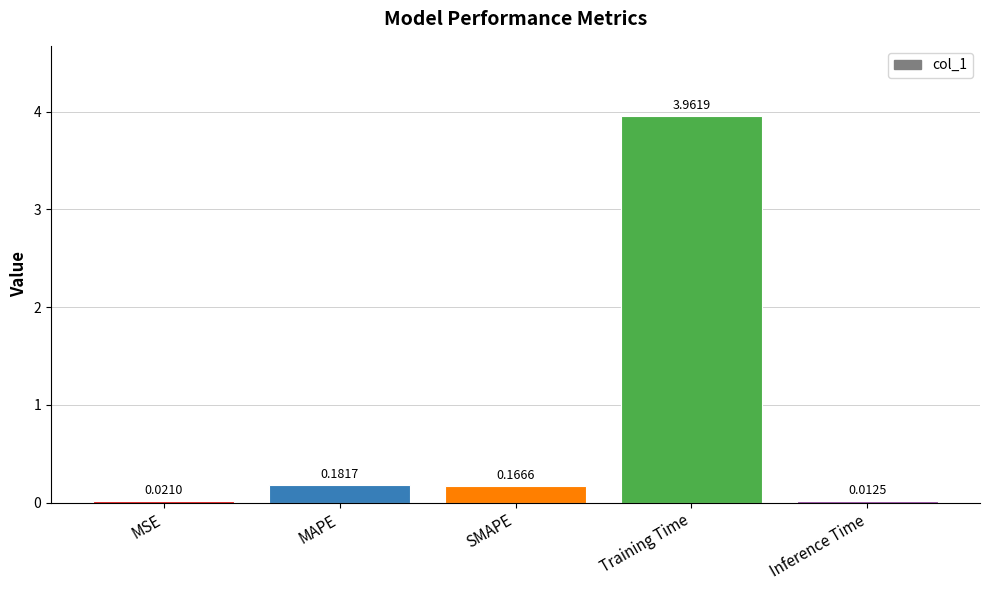

What is the sum of all values?

4.3